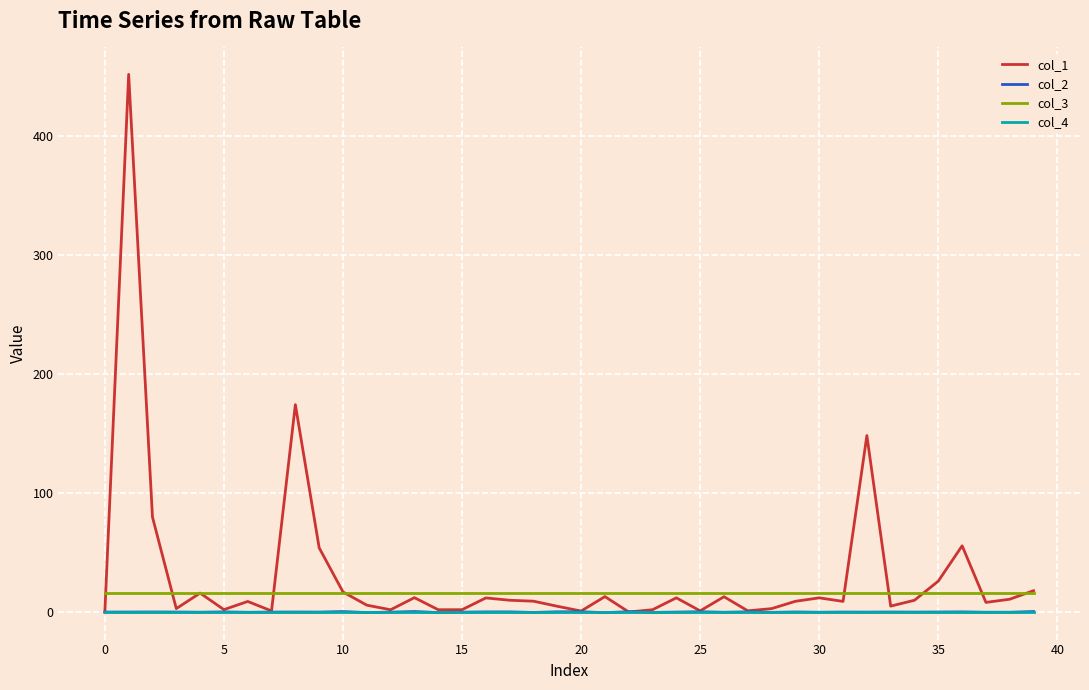

What is the greatest value displayed?

451.9